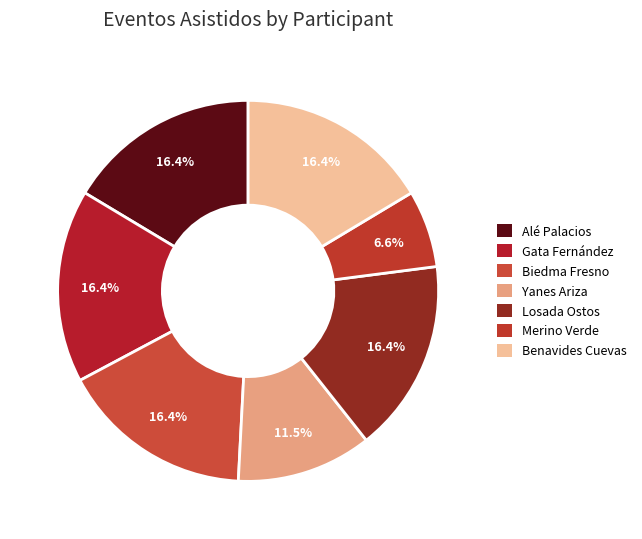

How many slices are in this pie chart?

7